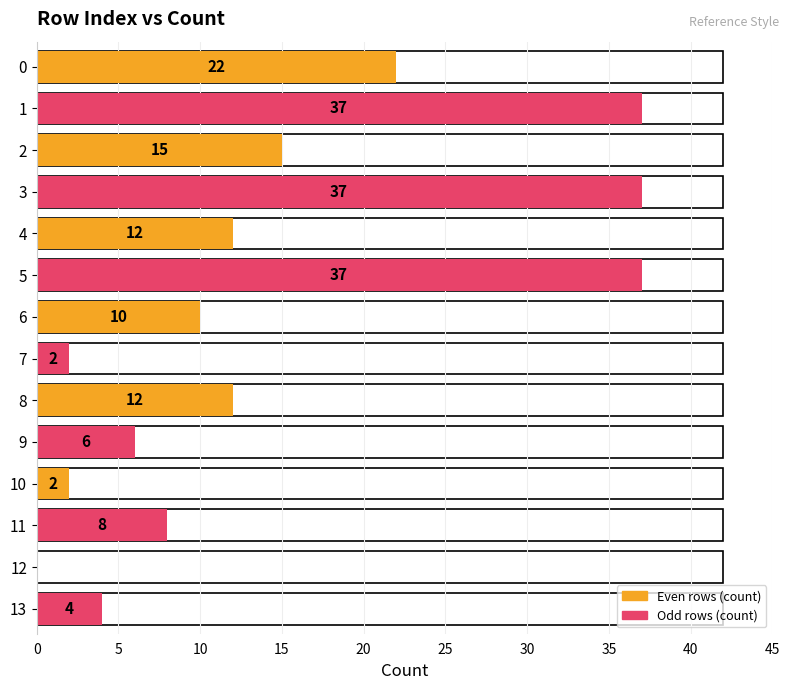

How many categories are shown in the chart?

14